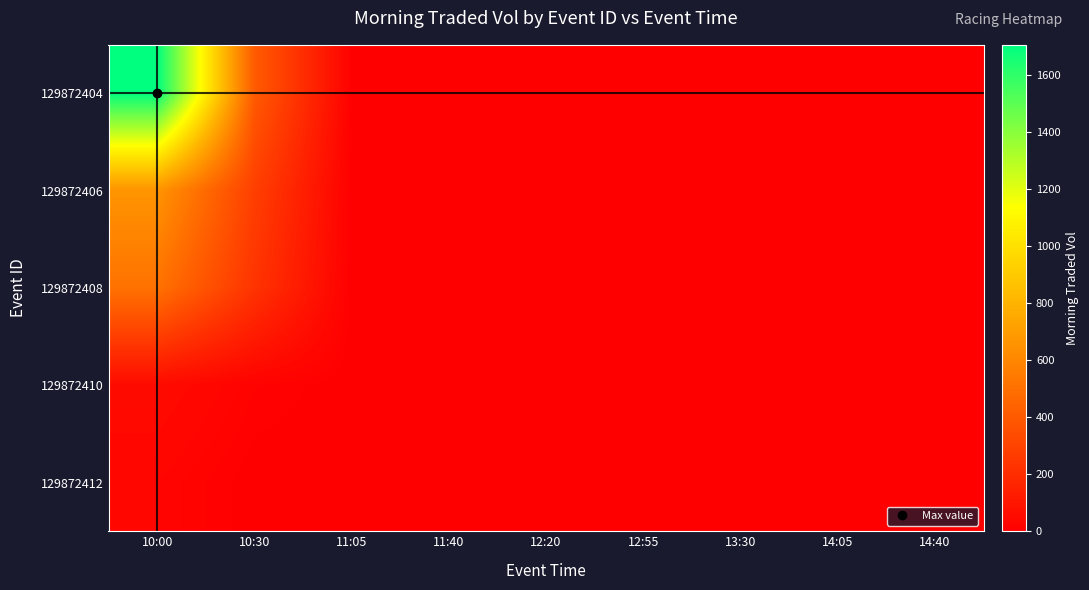

What is the maximum value shown in the chart?

1704.6